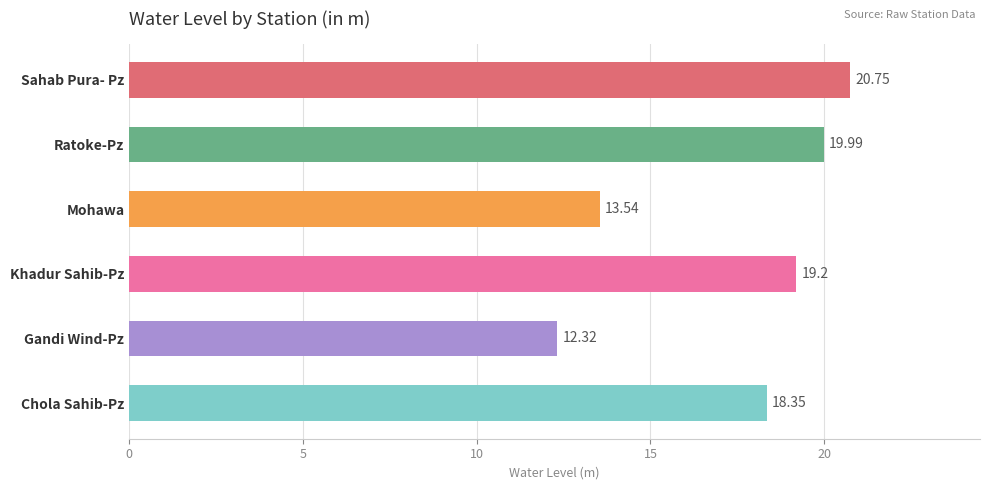

What is the greatest value displayed?

20.8